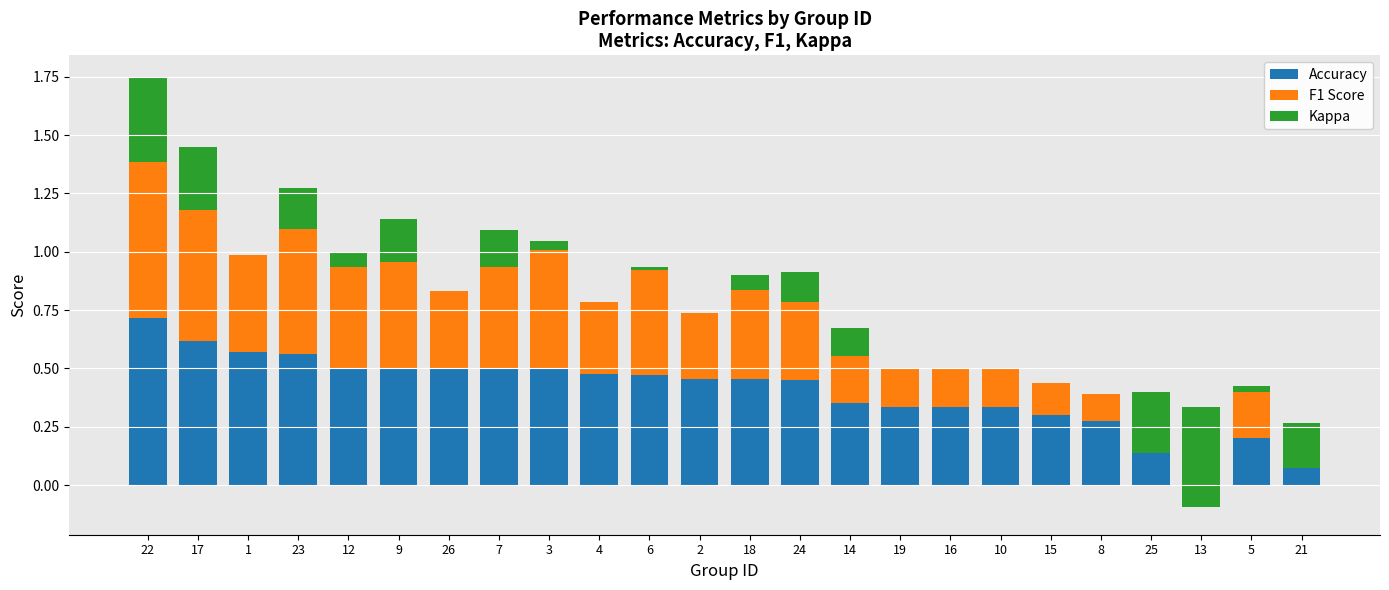

At which category is the sum across all series the highest?

22